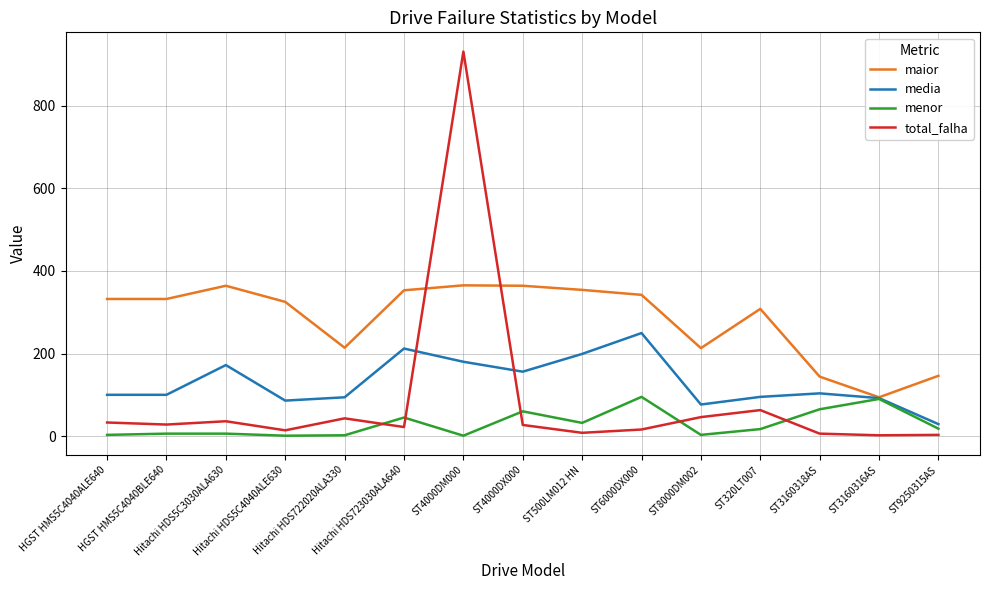

How many intersections are there between total_falha and maior?

2